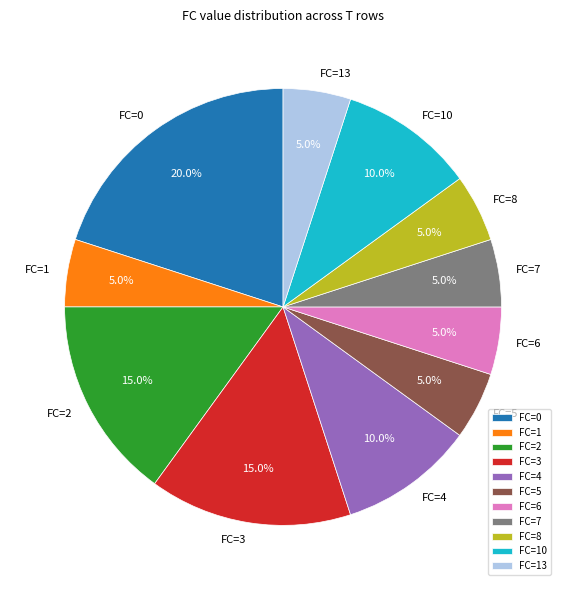

Combined, what portion of the pie is FC=0 and FC=10?

30.0%